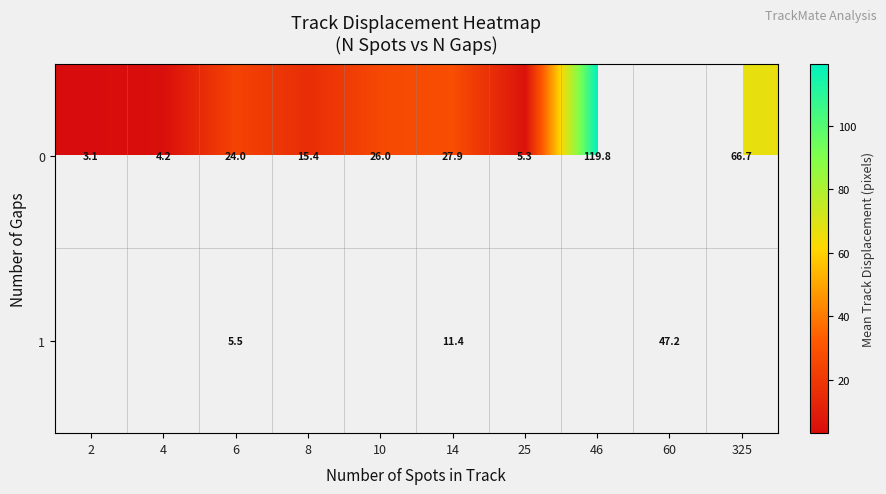

Is the value of 0 at 8 greater than the value of 1 at 14?

Yes